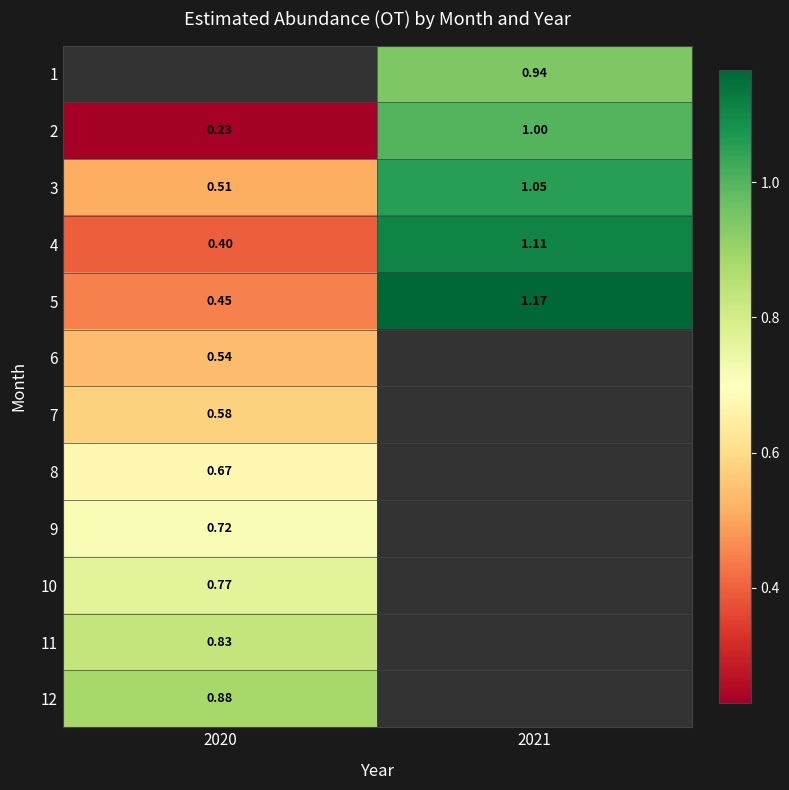

How many values in the 4 series exceed 1?

1